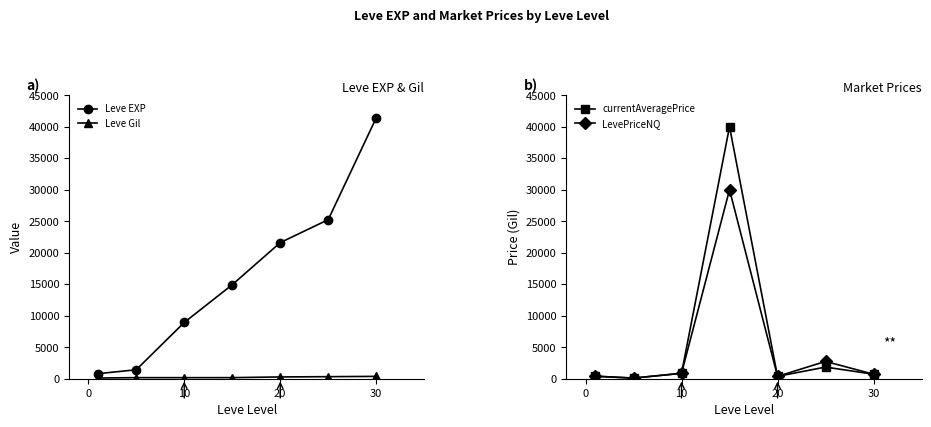

What are all the series names shown in the legend?

Leve EXP, Leve Gil, currentAveragePrice, LevePriceNQ